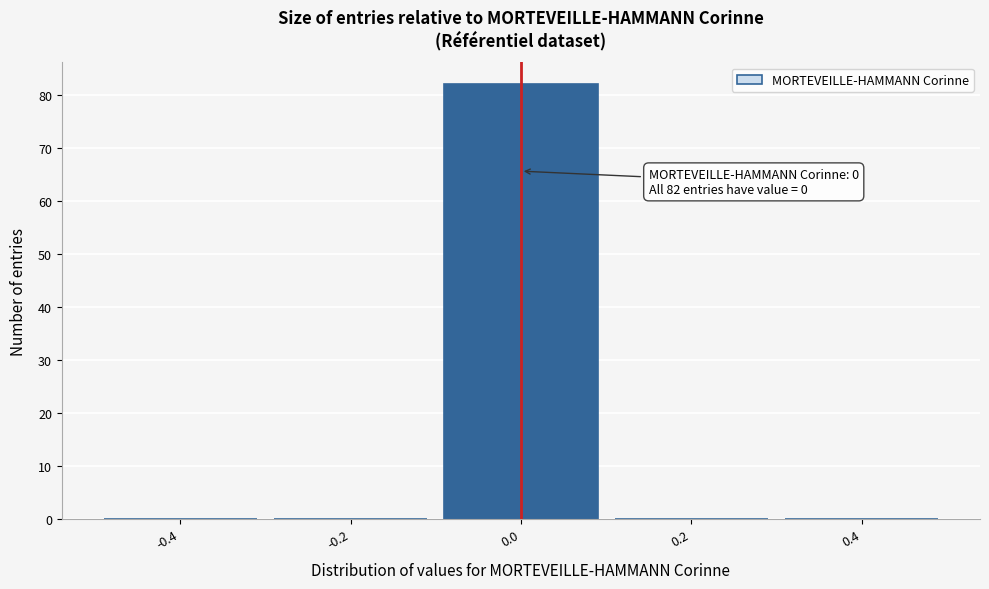

Over which range of the x-axis is the bar tallest?

-0.1 to 0.1